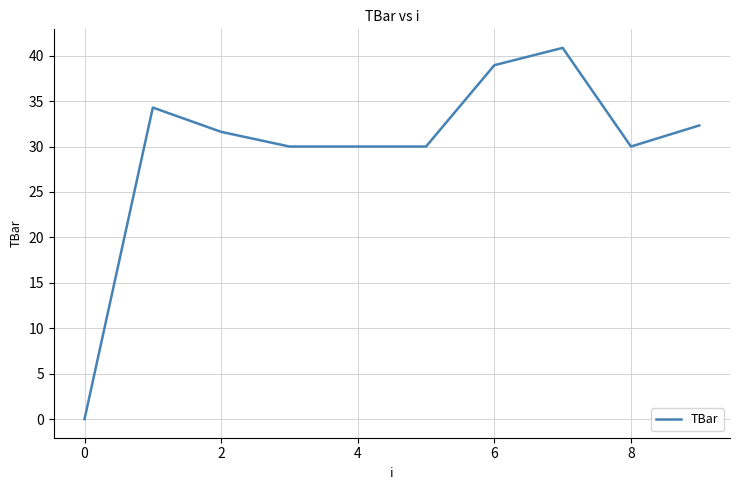

What is the maximum value shown in the chart?

40.9